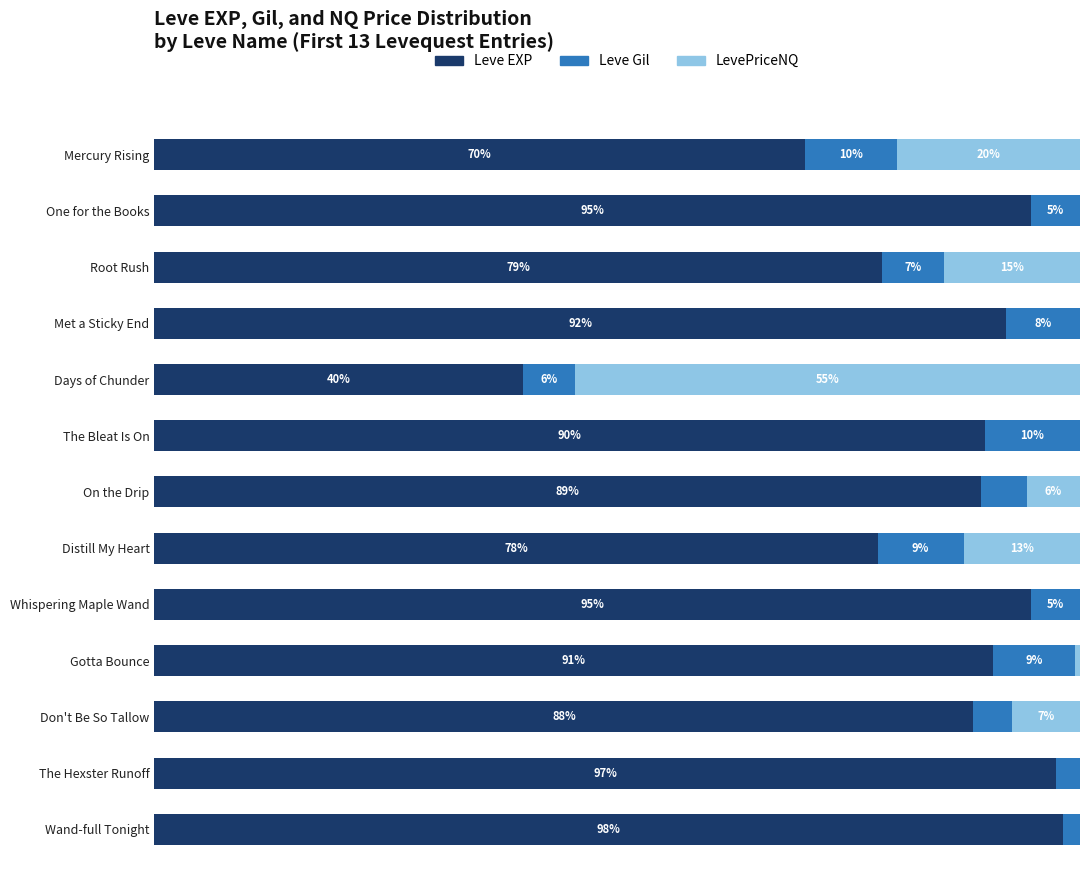

Which category has the highest value in the Leve EXP series?

Wand-full Tonight